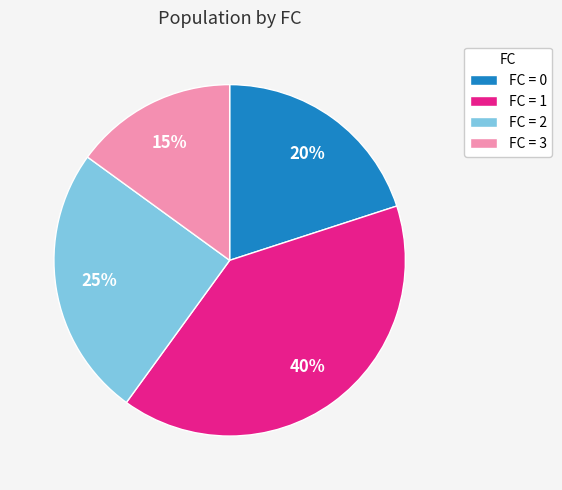

True or false: FC = 2 accounts for 25% of the total.

True